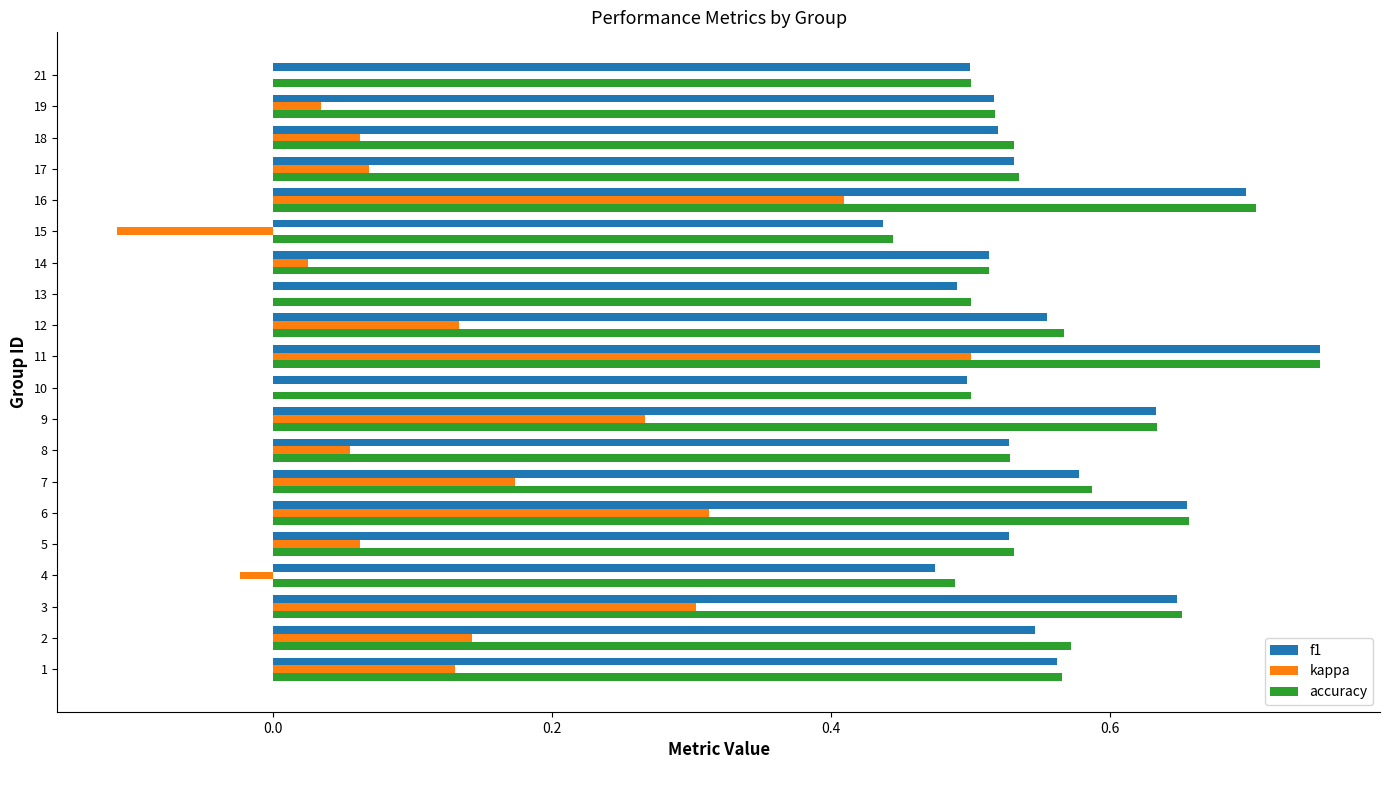

How many categories are shown in the chart?

20